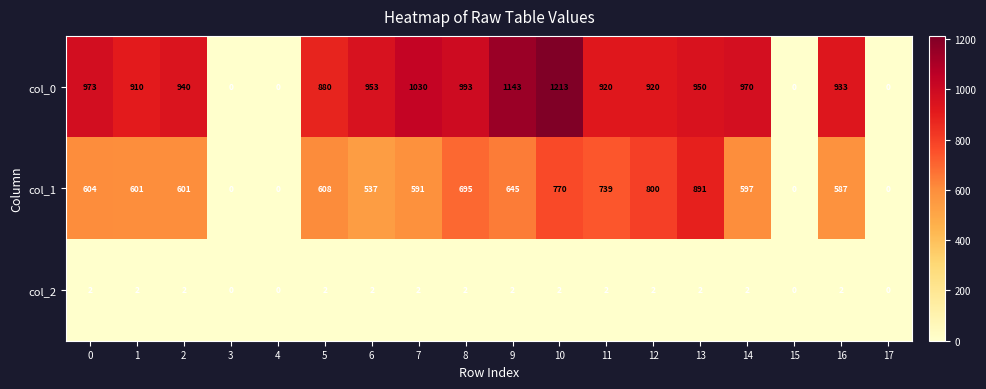

List the series in order of their peak value, lowest first.

col_2, col_1, col_0